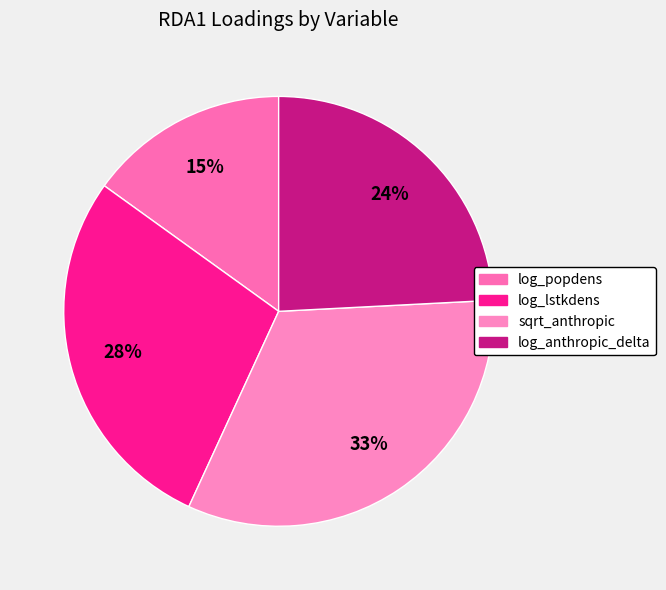

To the nearest percent, what is the combined percentage of log_popdens and log_anthropic_delta?

39%